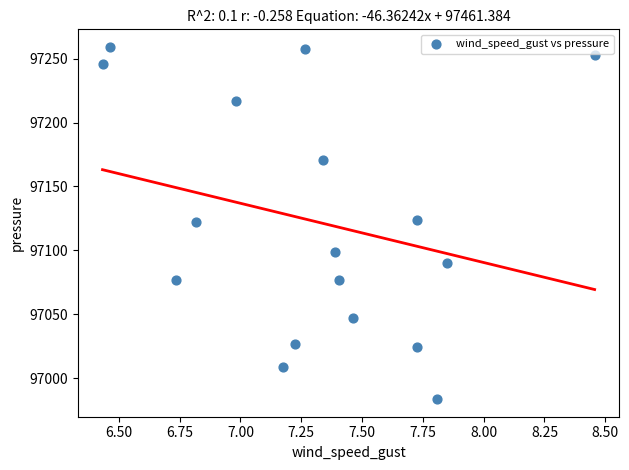

What is the range of X values (max minus min)?

2.0